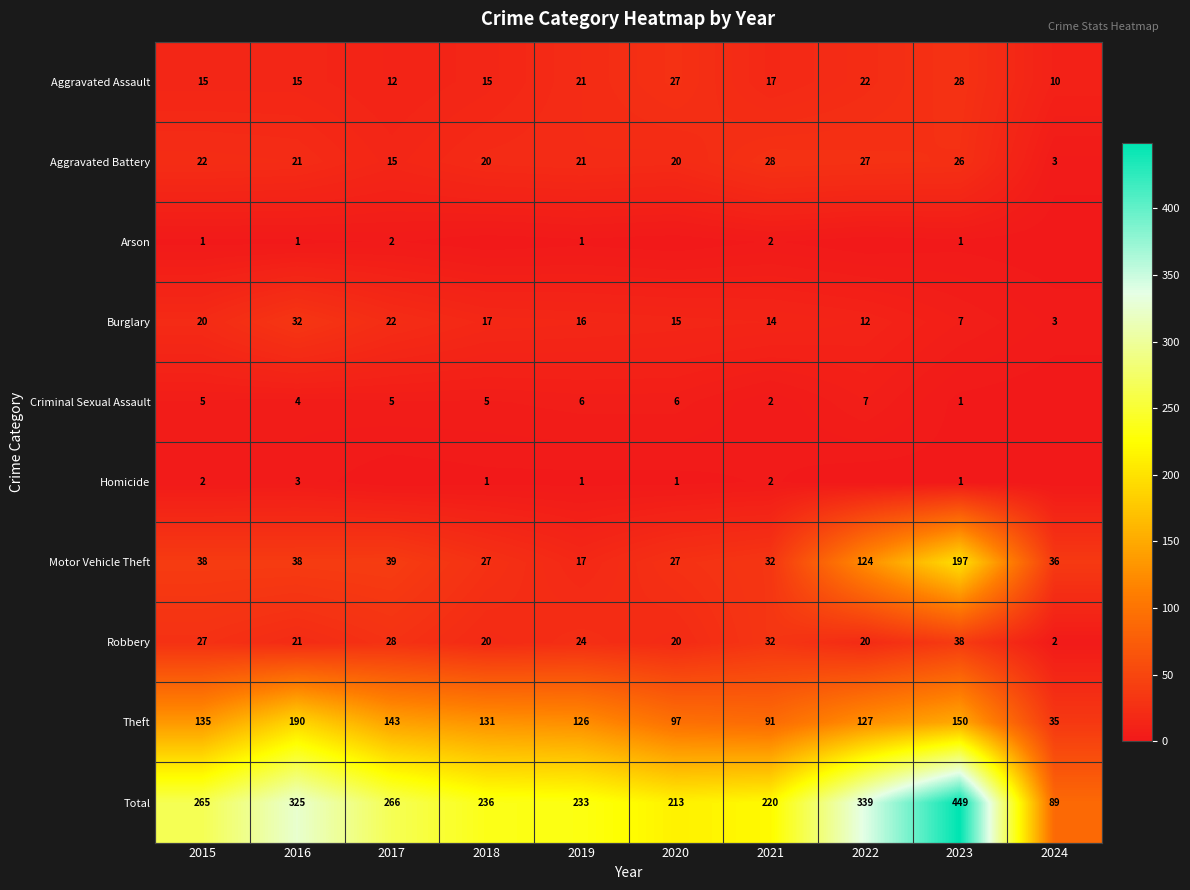

The Burglary series shows 4 at 2024. True or false?

False